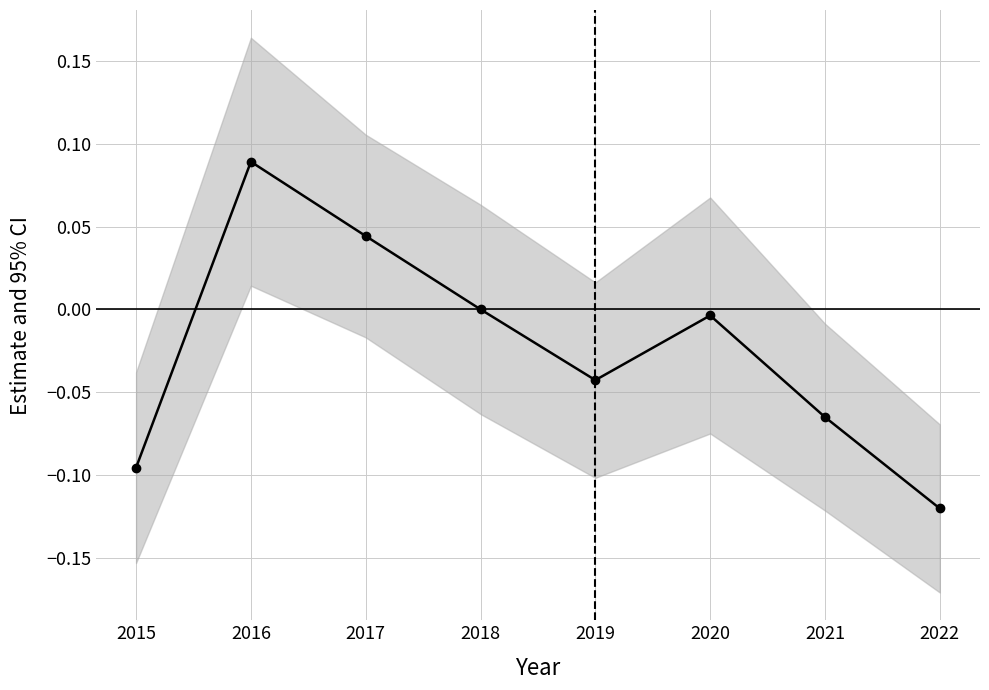

Count the number of categories in the chart.

8